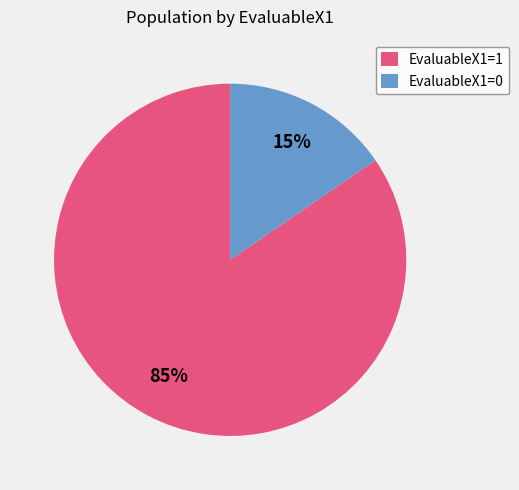

Count the number of slices in the pie.

2